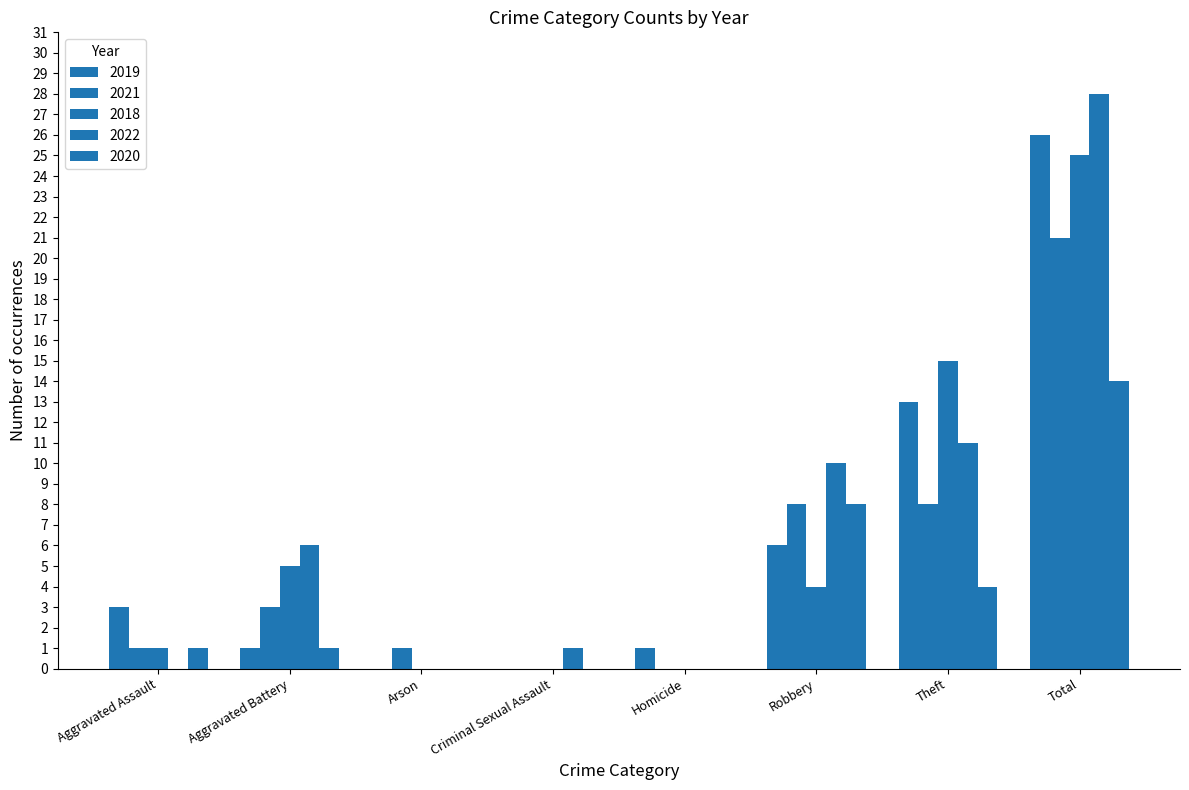

What is the label of the 6th bar from the left?

Robbery